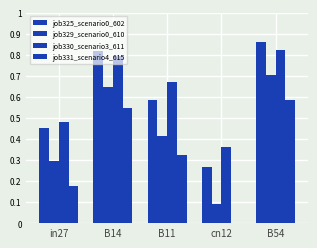

What position from the right is B14?

4